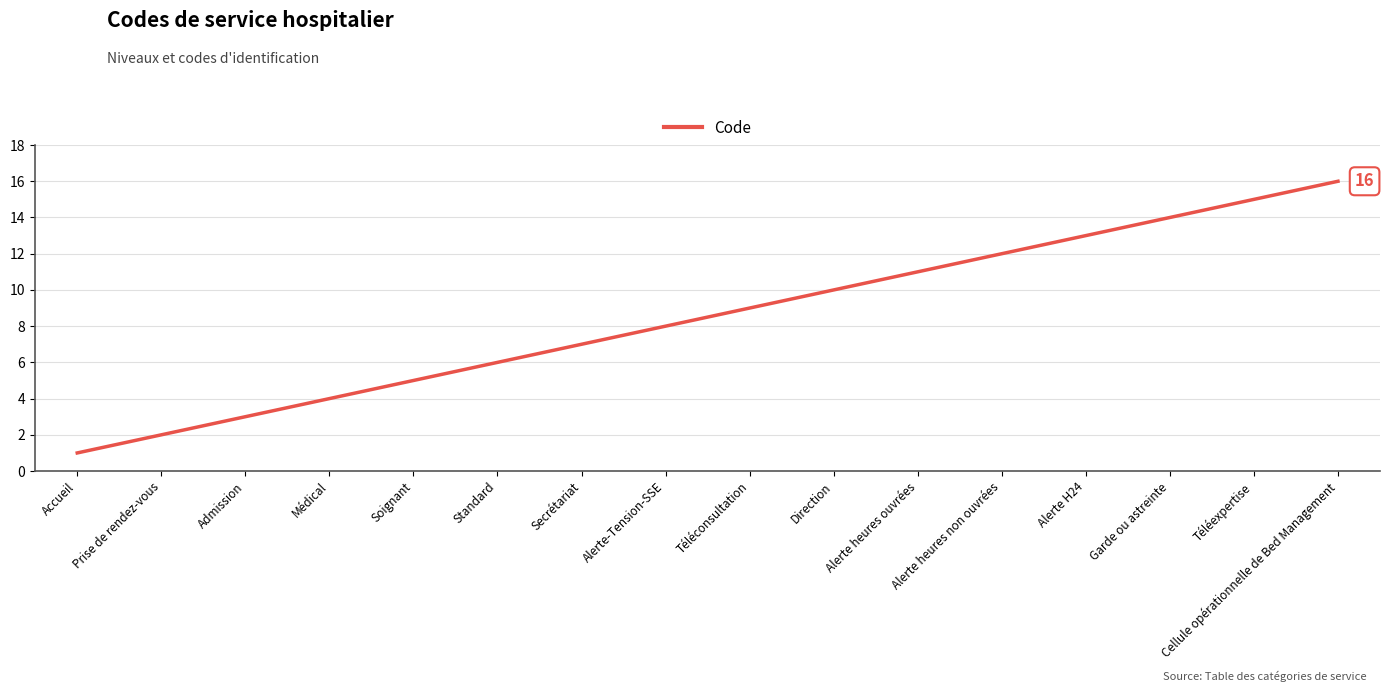

Rank the categories by value from lowest to highest.

Accueil, Prise de rendez-vous, Admission, Médical, Soignant, Standard, Secrétariat, Alerte-Tension-SSE, Téléconsultation, Direction, Alerte heures ouvrées, Alerte heures non ouvrées, Alerte H24, Garde ou astreinte, Téléexpertise, Cellule opérationnelle de Bed Management